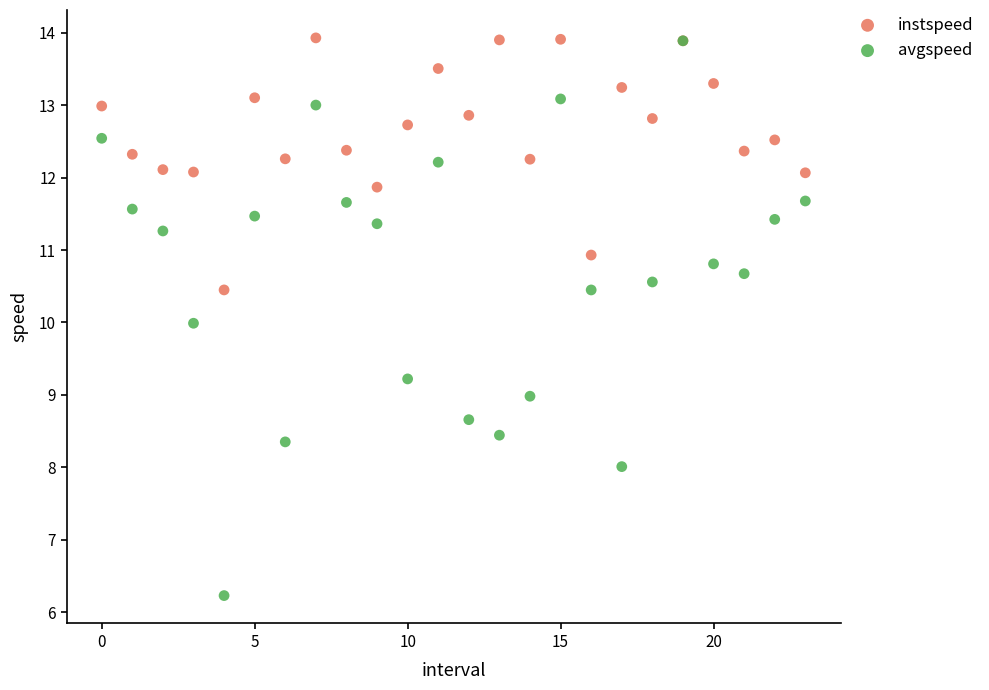

What are all the series names shown in the legend?

instspeed, avgspeed